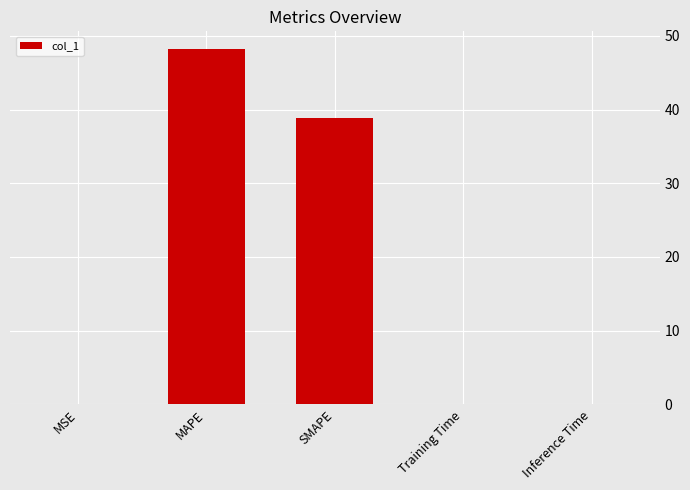

What is the sum of all values?

87.2